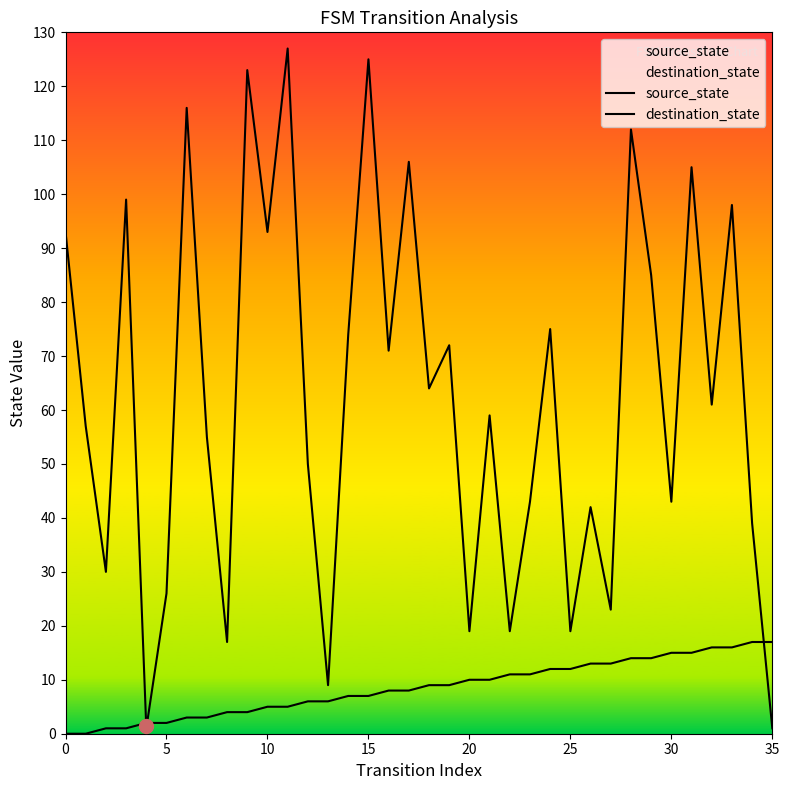

The destination_state series shows 42 at 14. True or false?

False